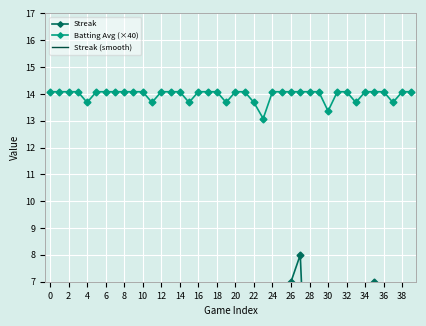

What is the difference between the highest and lowest values at 39?

13.5